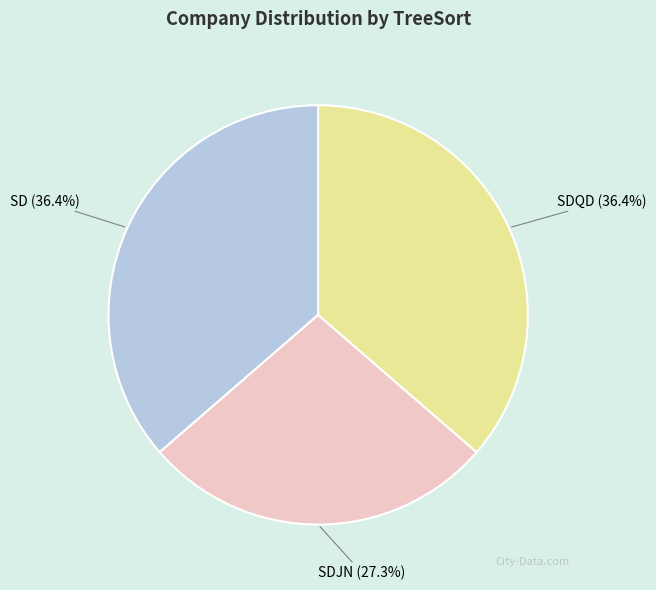

Approximately how many times larger is the value at SDJN (27.3%) compared to SD (36.4%)?

0.8